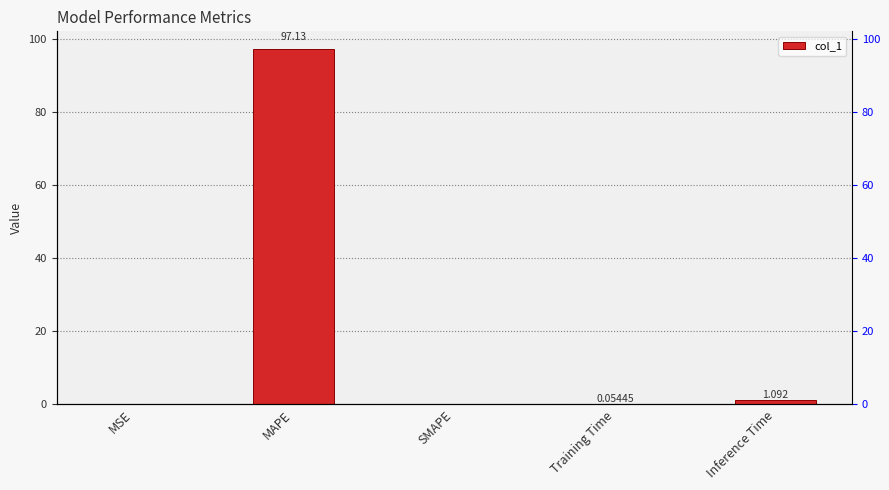

What is the average value?

19.7